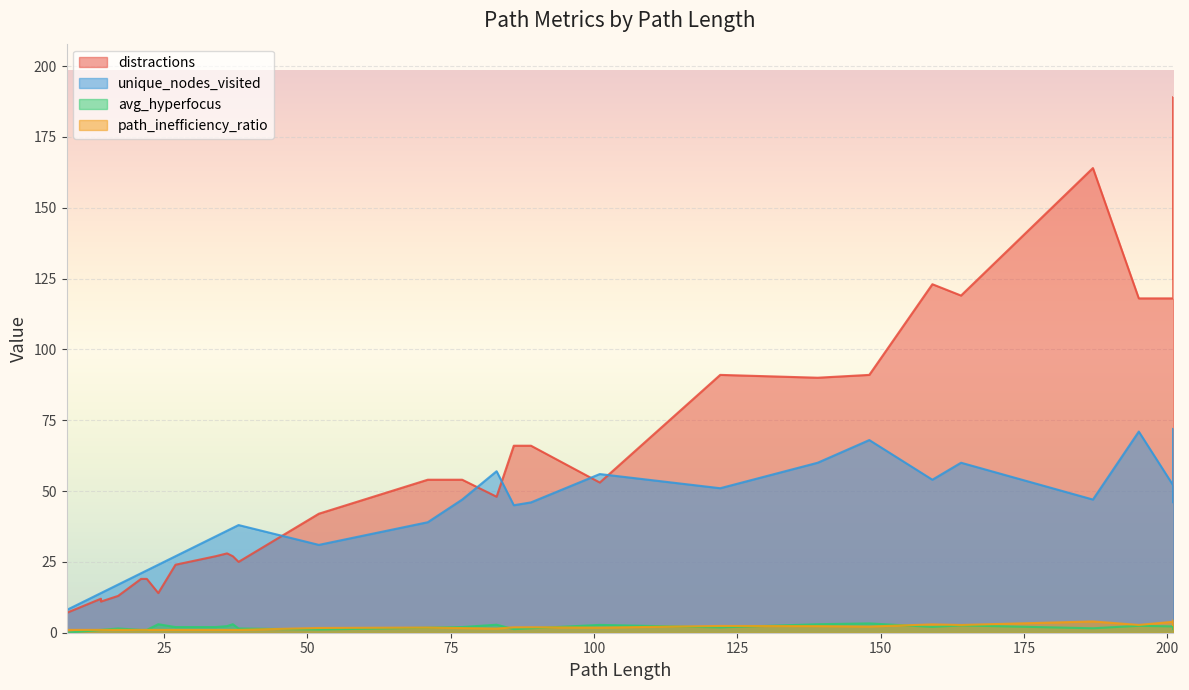

True or false: distractions and avg_hyperfocus cross at least once.

False